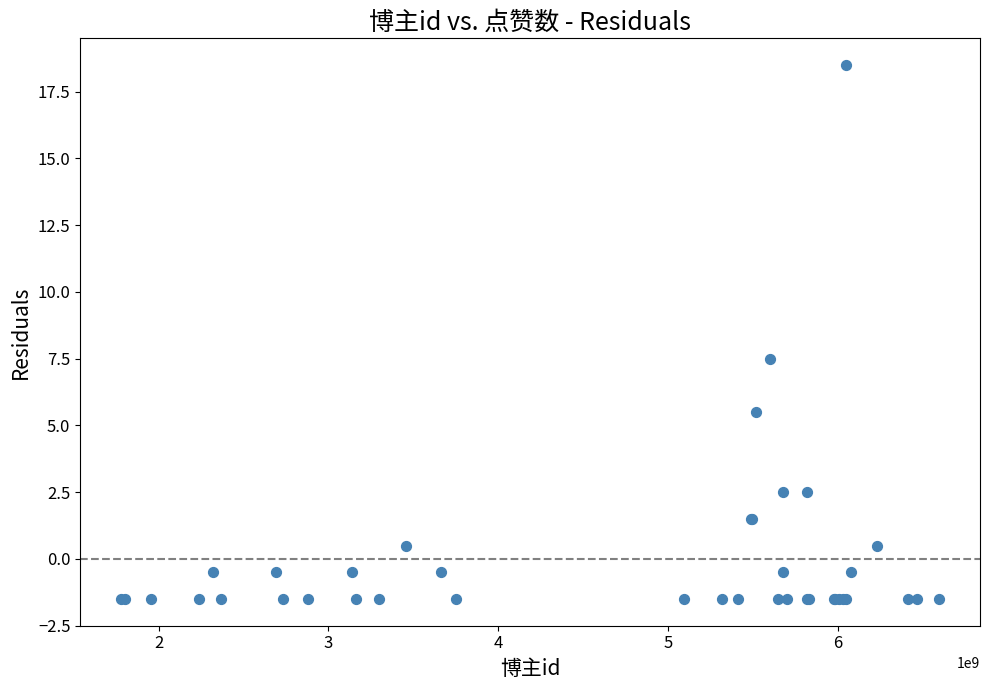

What Y value in the scatter plot is closest to 8?

7.5